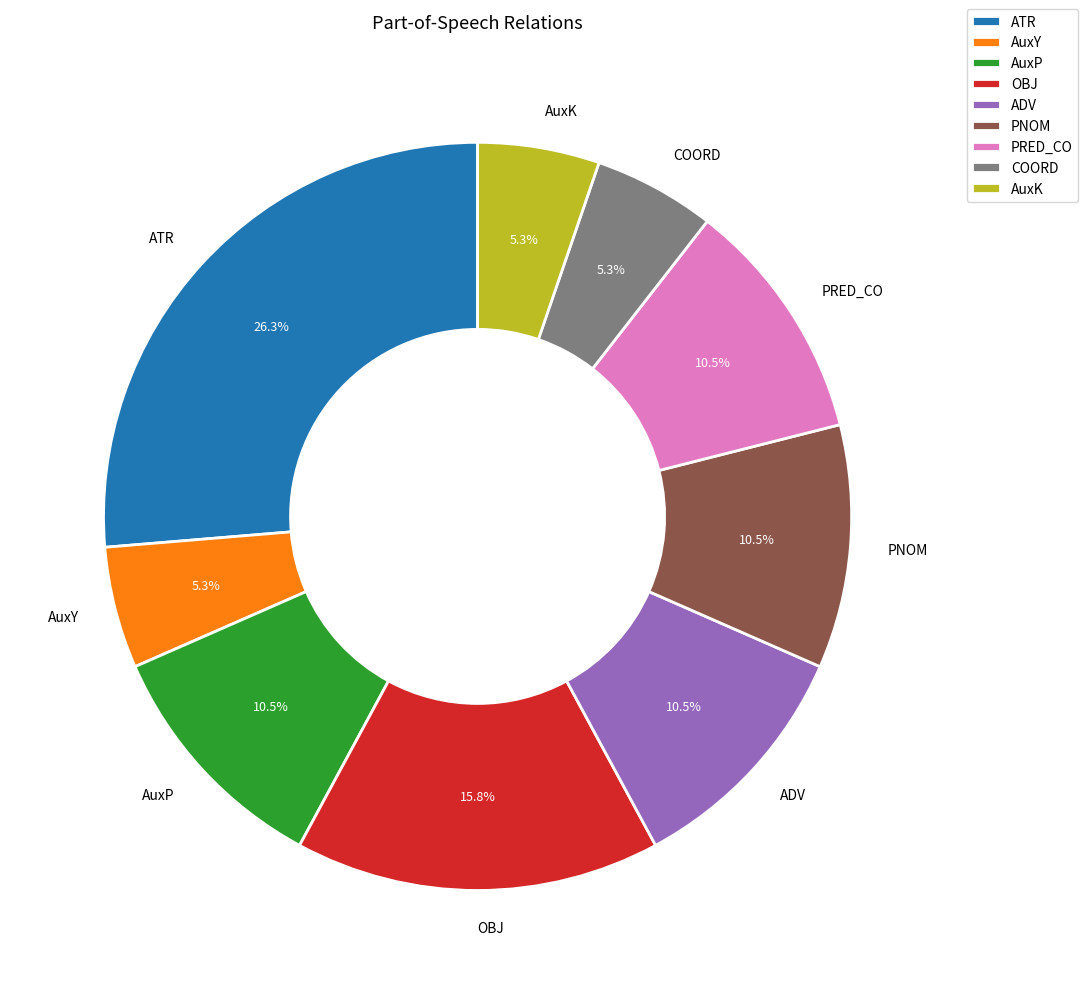

What percentage is the COORD slice, to the nearest percent?

5%